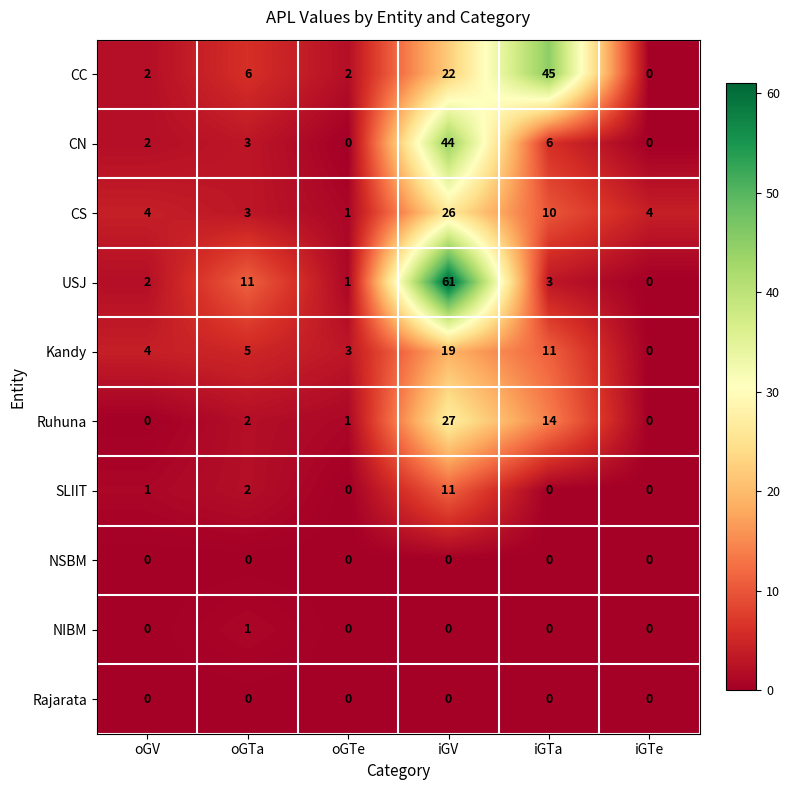

What is the maximum value shown in the chart?

61